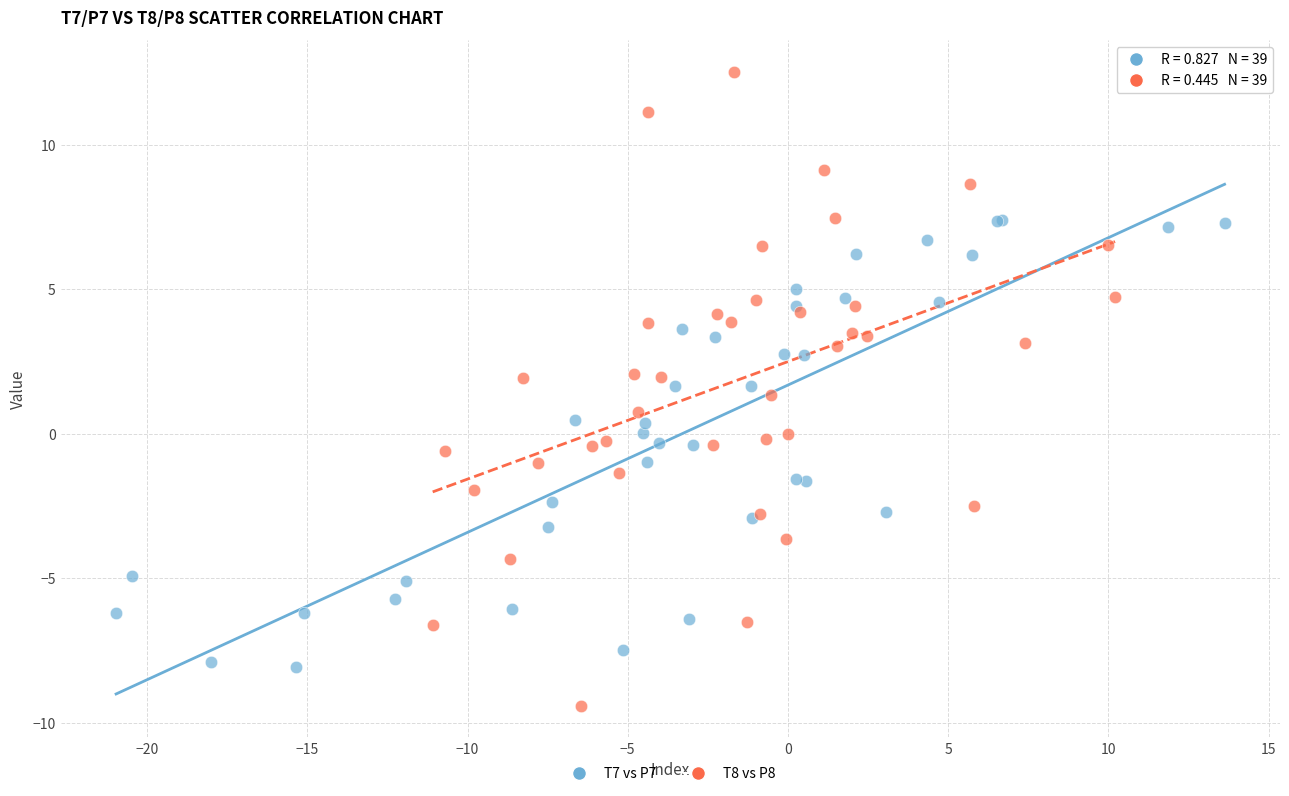

Which series contains the lowest Y value?

T8 vs P8